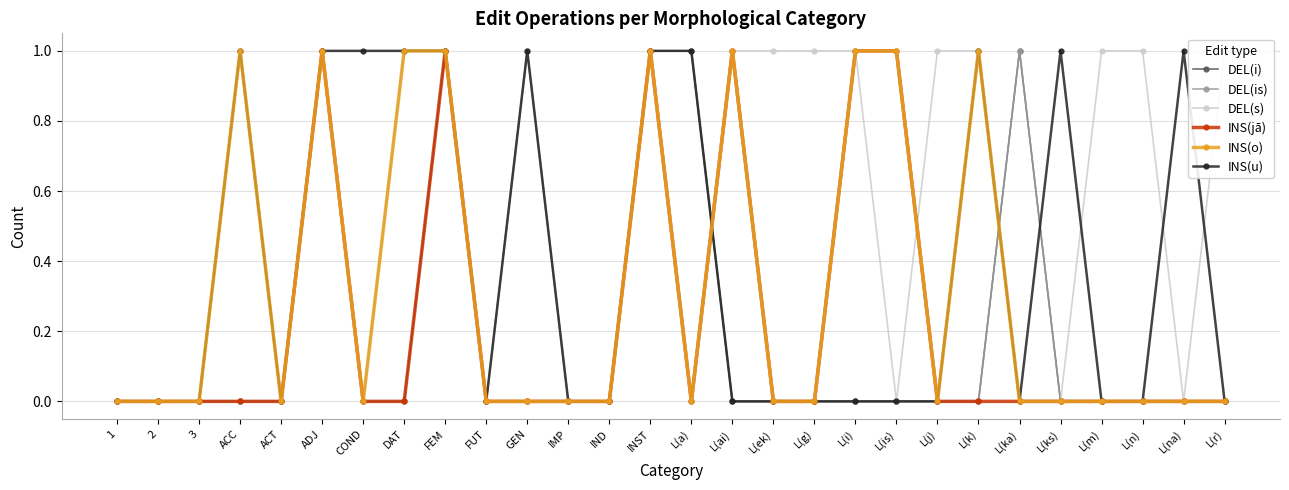

Rank the series by their maximum value, from highest to lowest.

DEL(i), DEL(is), DEL(s), INS(jā), INS(o), INS(u)